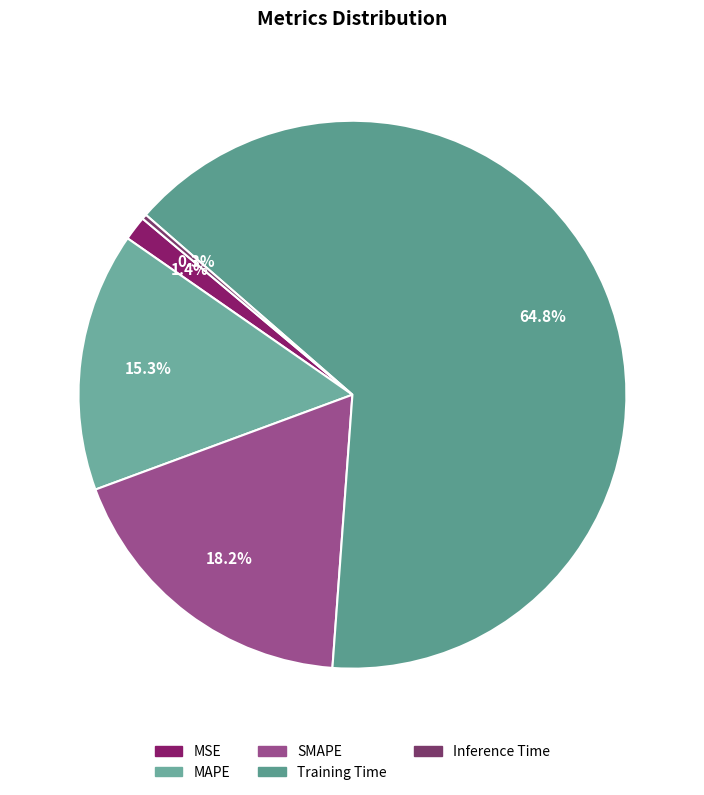

What percentage is the SMAPE slice, to the nearest percent?

18%